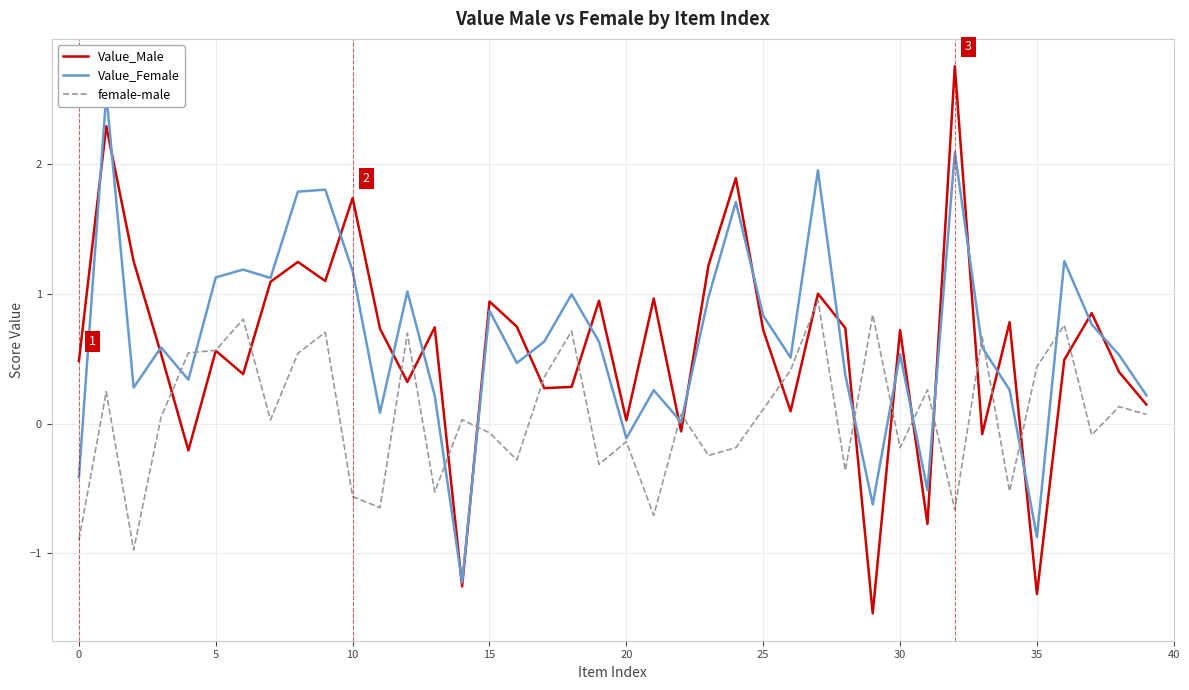

True or false: Value_Male and Value_Female intersect in this chart.

True